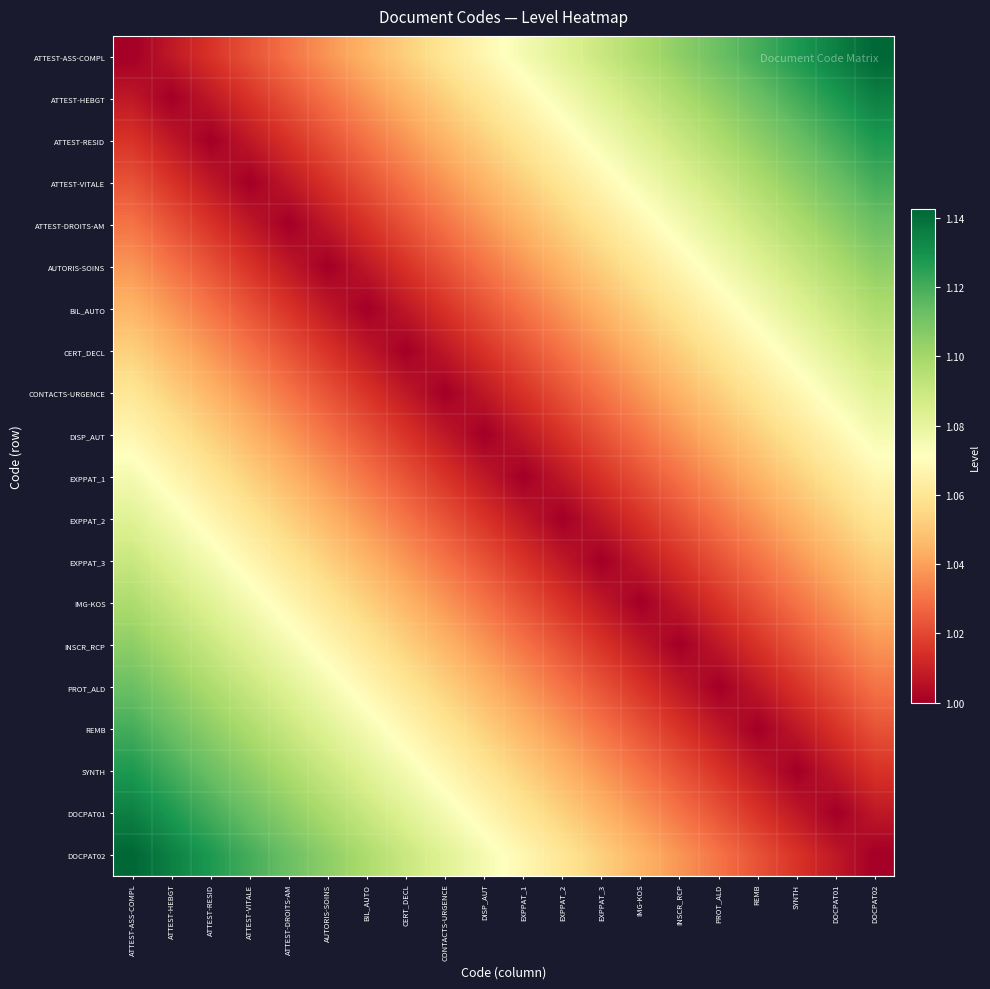

Which has a higher value, ATTEST-RESID or EXPPAT_1?

EXPPAT_1